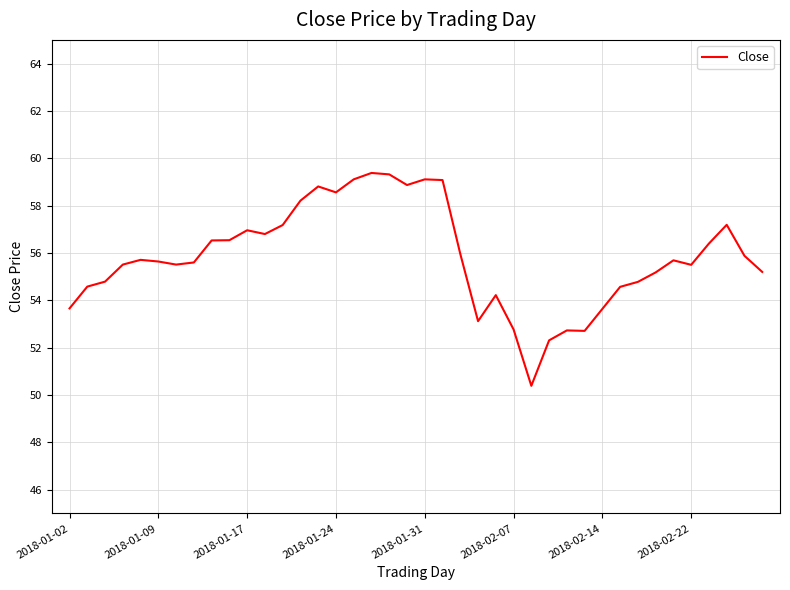

What is the maximum value shown in the chart?

59.4